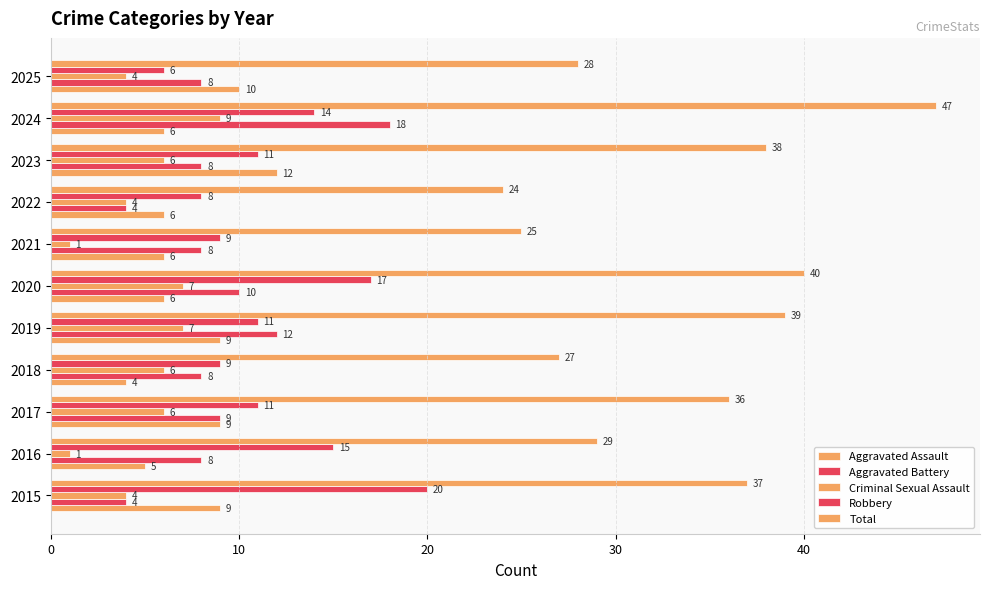

How many data points in Criminal Sexual Assault are less than 6?

5